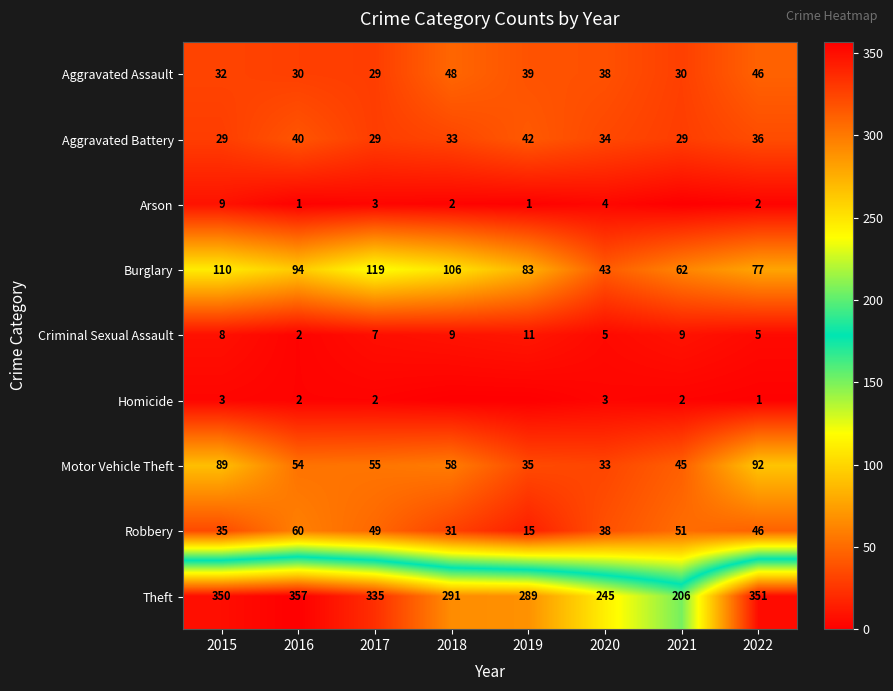

Which category has the lowest value in the Motor Vehicle Theft series?

2020